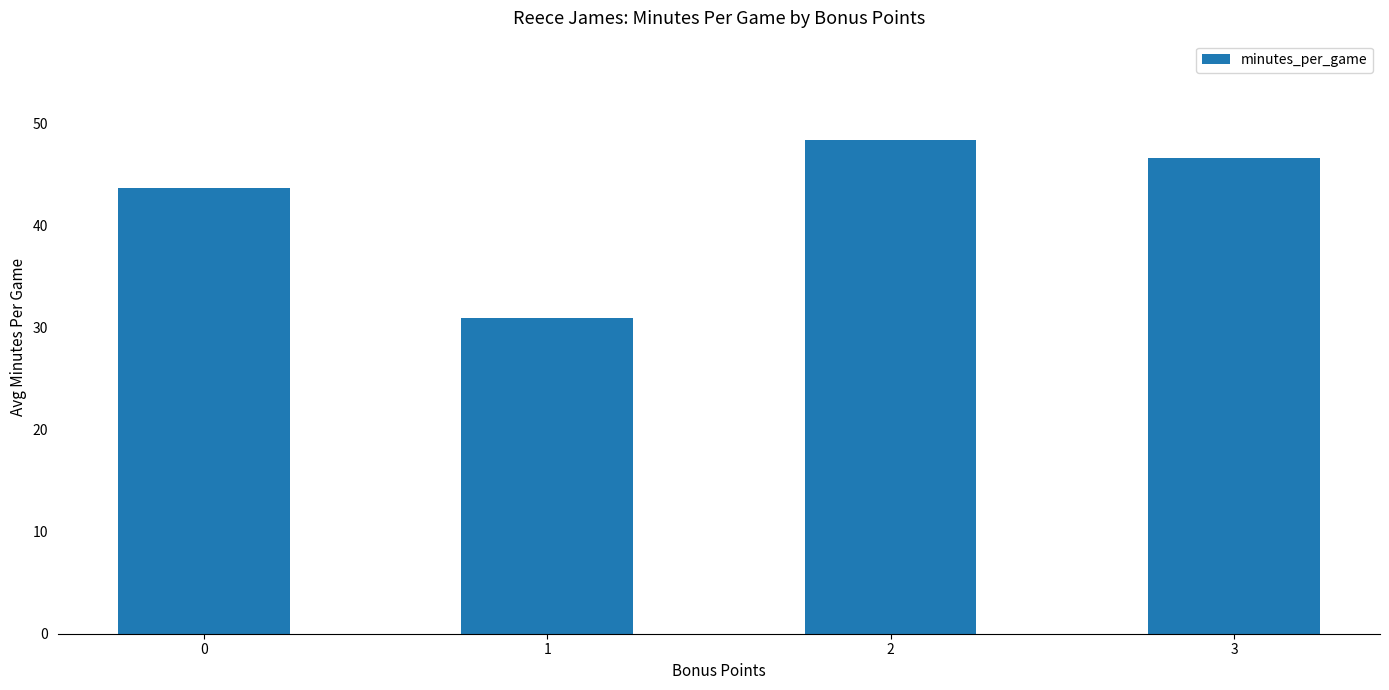

What is the sum of the values at 2 and 3?

95.1